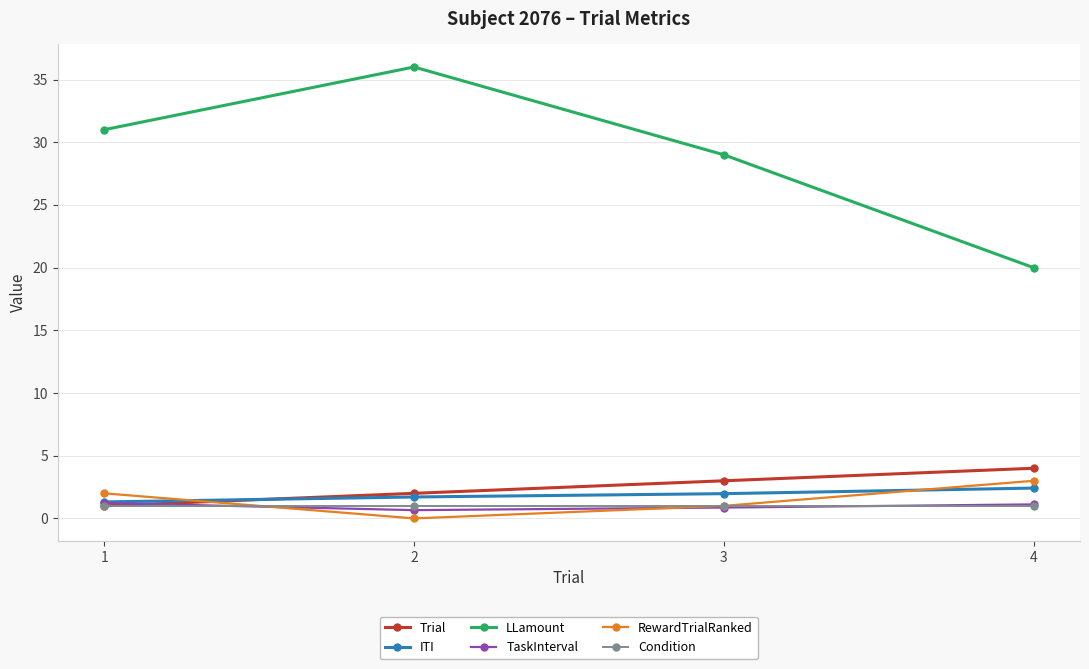

At which category is the sum across all series the highest?

2